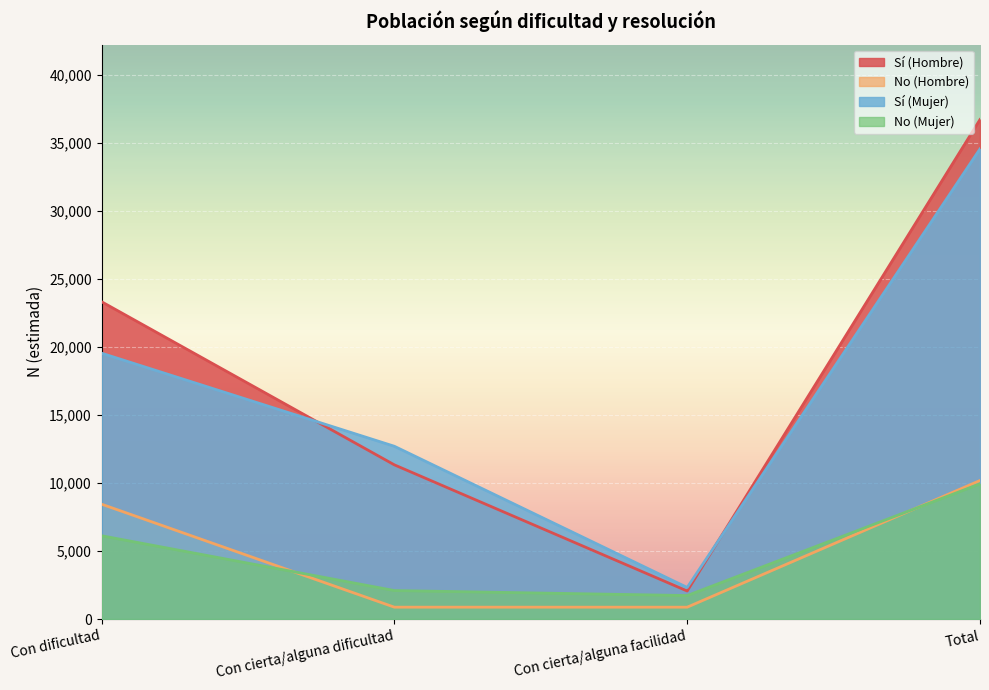

True or false: Sí (Mujer) has a value of 19546 at Con dificultad.

True